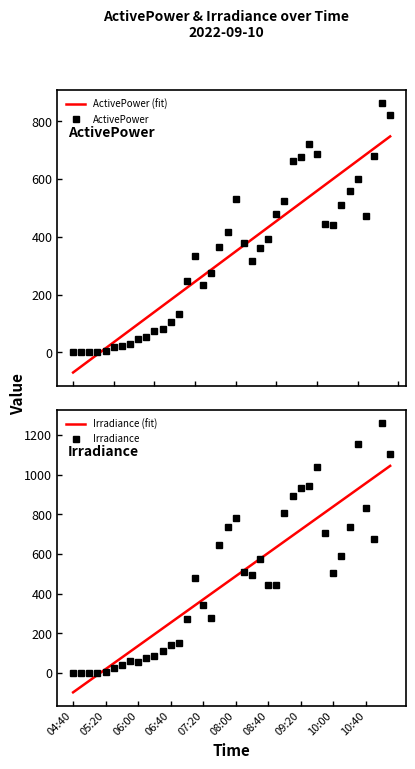

Reading left to right, list all the values displayed in this chart.

ActivePower: 0.1	0.1	0.1	0.6	6.0	17.2	23.6	29.8	47.5	53.0	75.3	81.6	105.3	131.5	247.0	334.4	233.6	274.1	365.3	418.7	531.3	379.3	318.1	360.2	391.0	479.7	522.9	664.1	678.5	722.5	686.8	443.8	439.9	509.0	560.2	602.1	471.4	680.4	863.0	820.9
Irradiance: 0.0	0.0	1.0	2.0	6.0	24.0	43.0	60.0	58.0	74.0	87.0	114.0	144.0	154.0	273.0	480.0	345.0	279.0	645.0	736.0	782.0	511.0	494.0	574.0	443.0	445.0	807.0	894.0	935.0	944.0	1038.0	706.0	503.0	589.0	739.0	1153.0	833.0	676.0	1260.0	1106.0